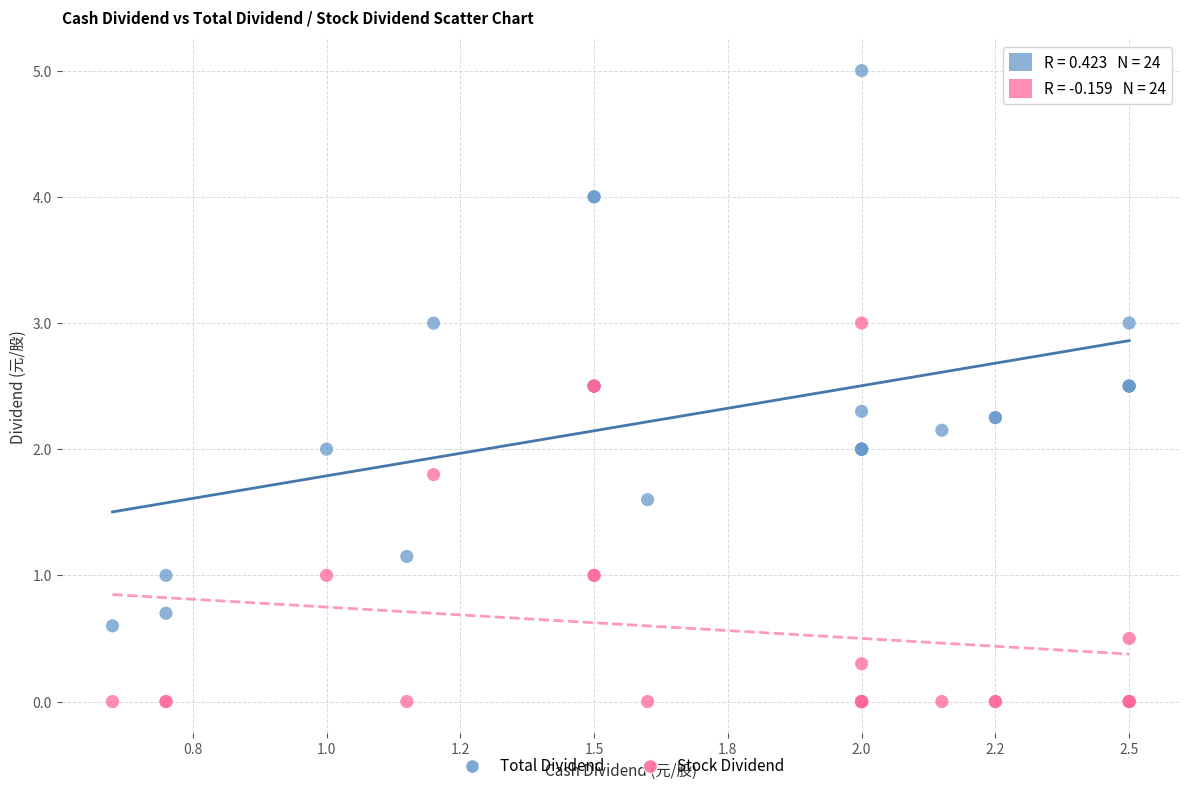

Which series reaches the minimum Y coordinate?

Stock Dividend